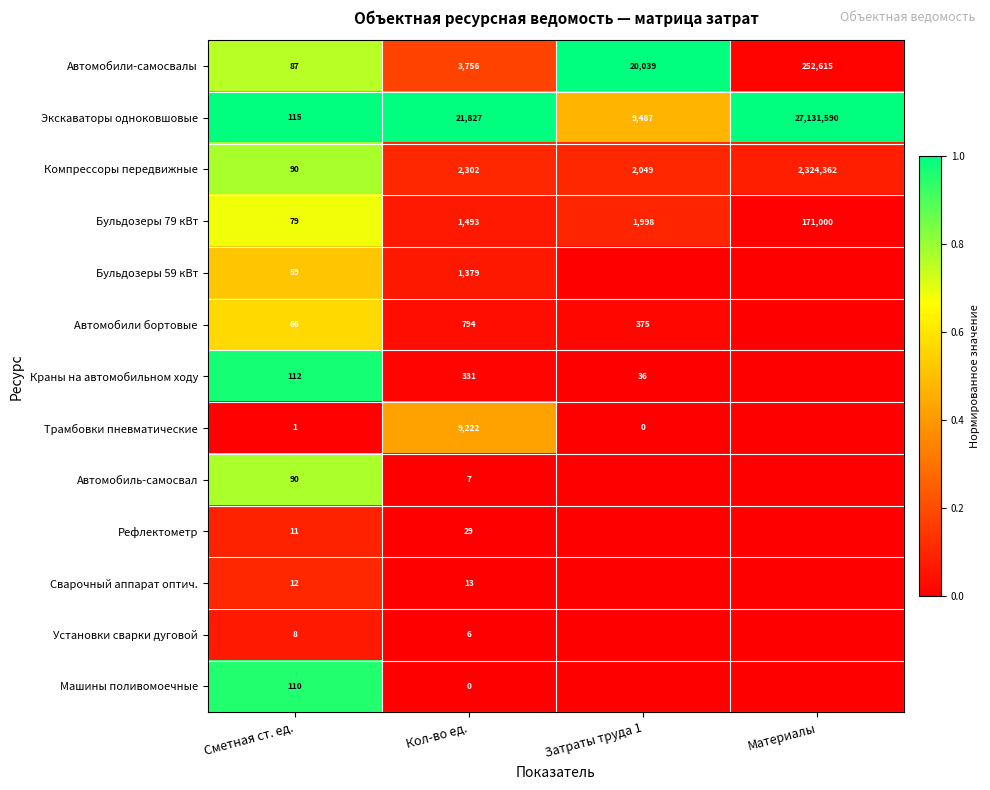

True or false: Рефлектометр has a value of 0.0 at Кол-во ед..

False